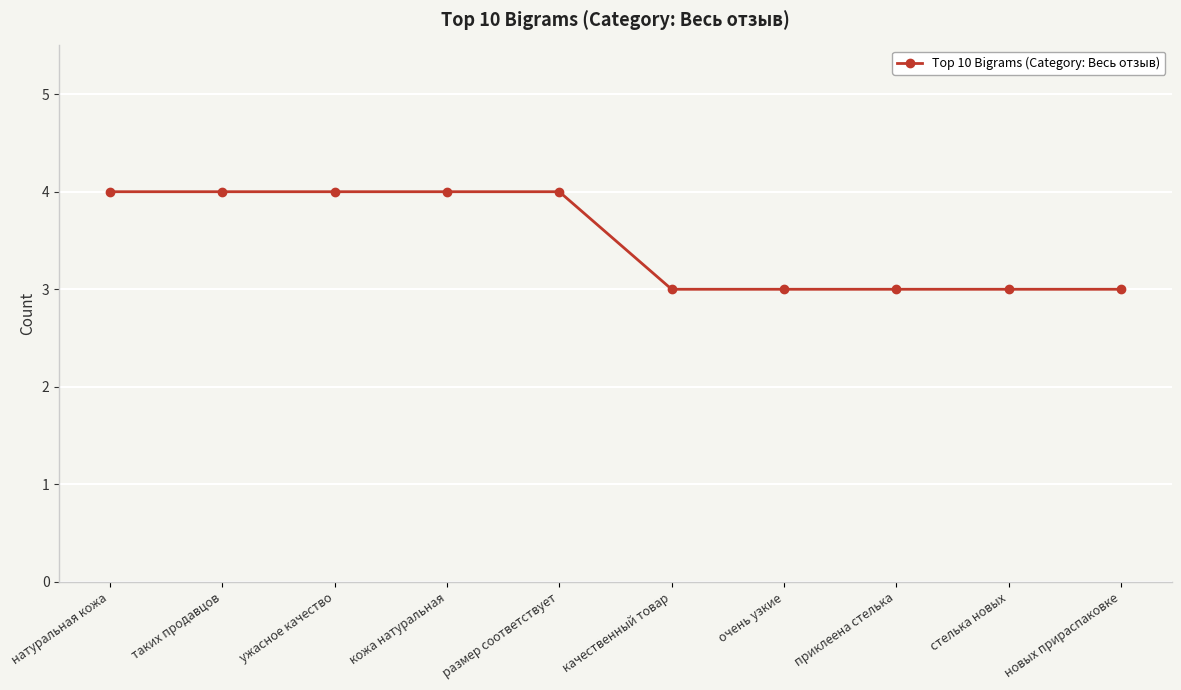

What is the label of the 8th point from the left?

приклеена стелька